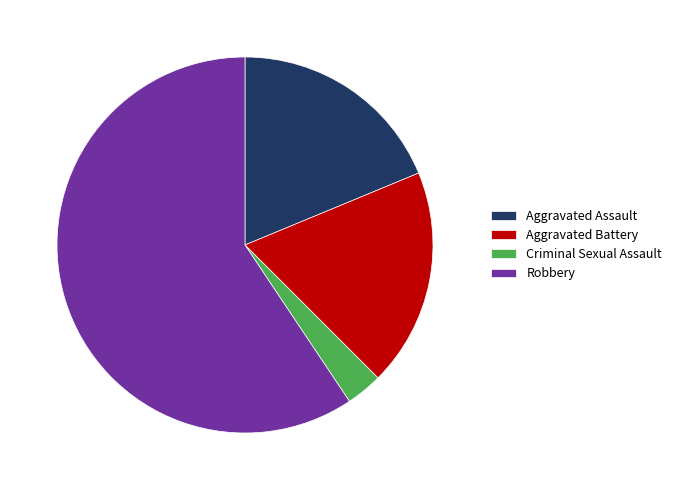

What is the largest slice in the pie chart?

Robbery